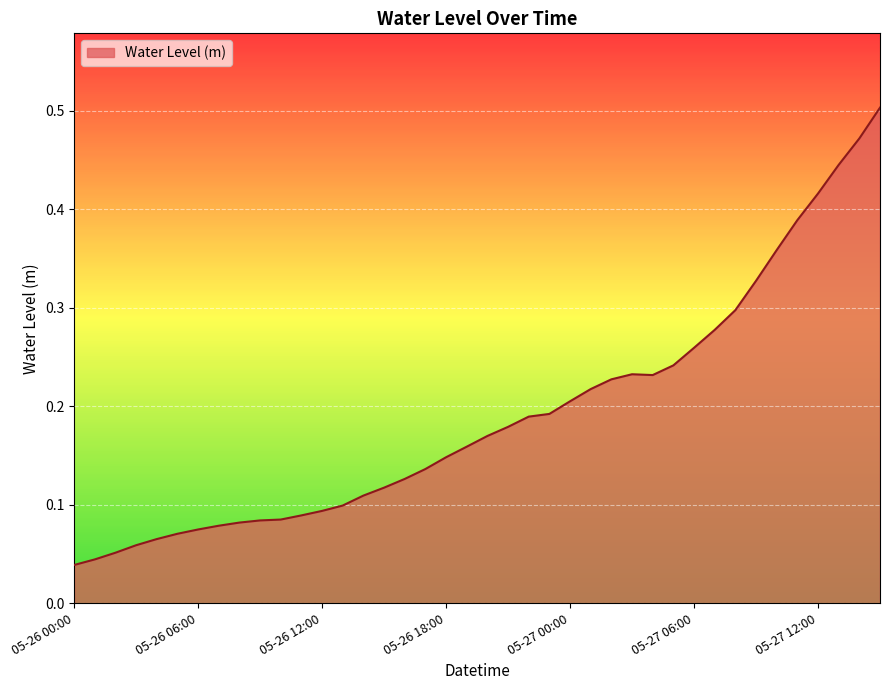

What is the sum of all values?

7.6